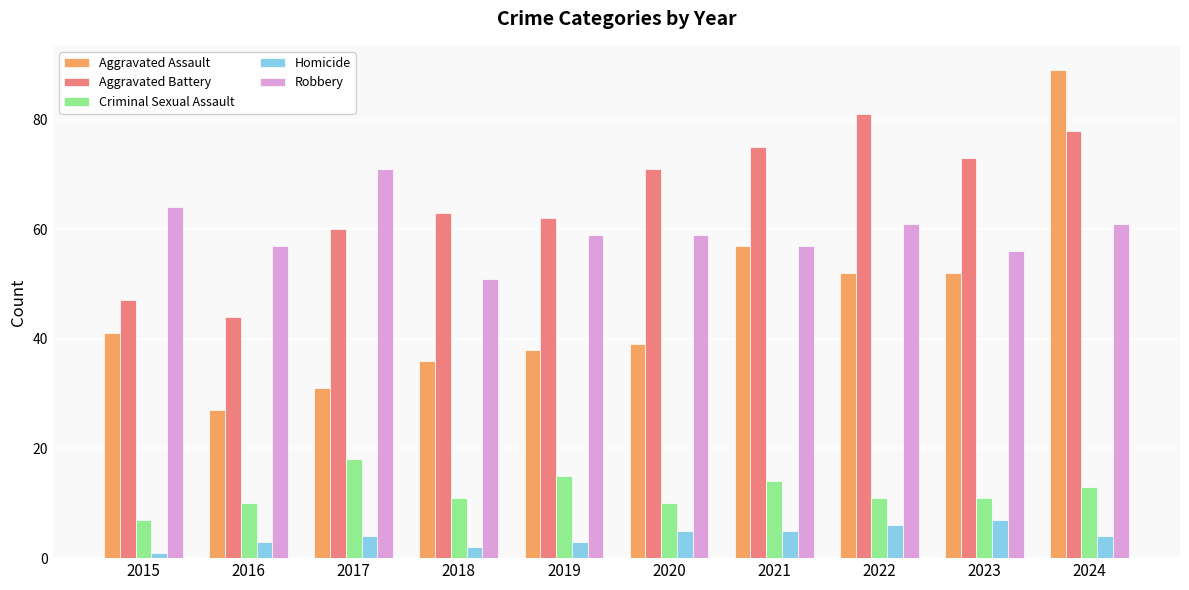

At how many categories does at least one series exceed 11?

10